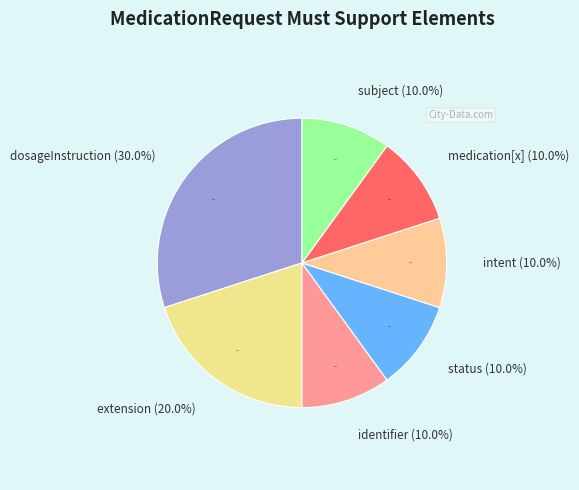

To the nearest percent, what is the combined percentage of subject and extension?

30%